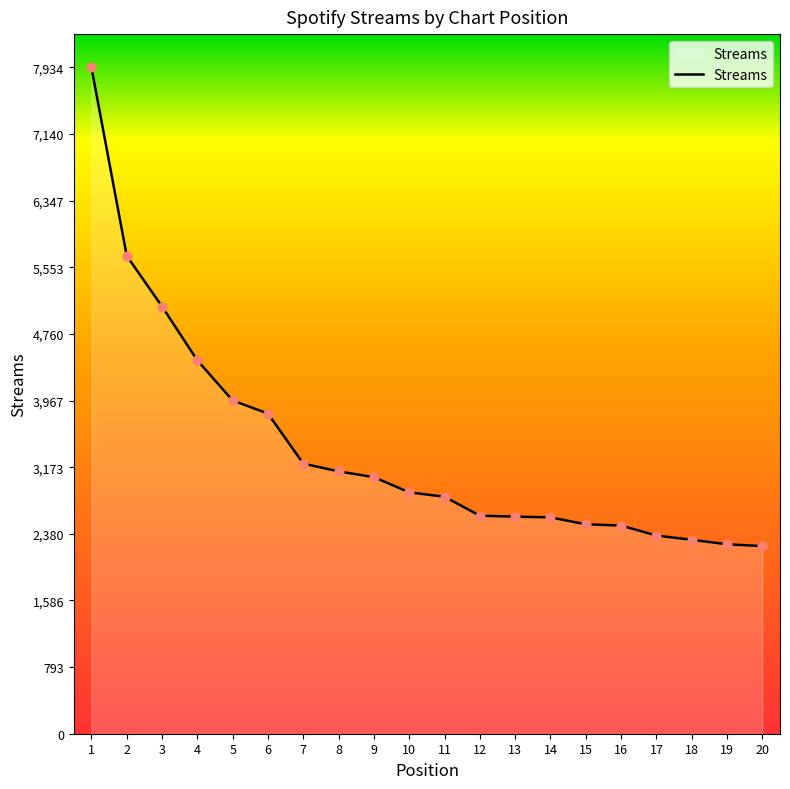

What is the change in value from 3 to 18?

-2778